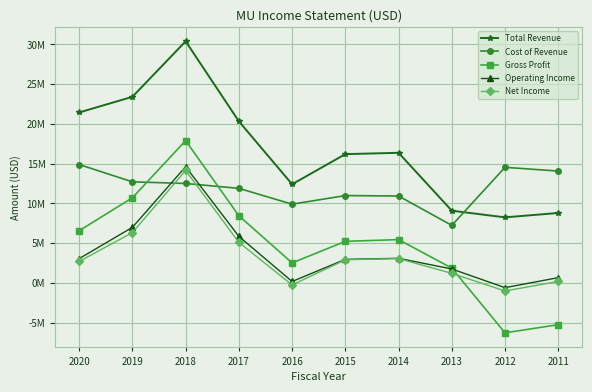

What is the approximate value of Operating Income at 2019, to the nearest 100?

6980000